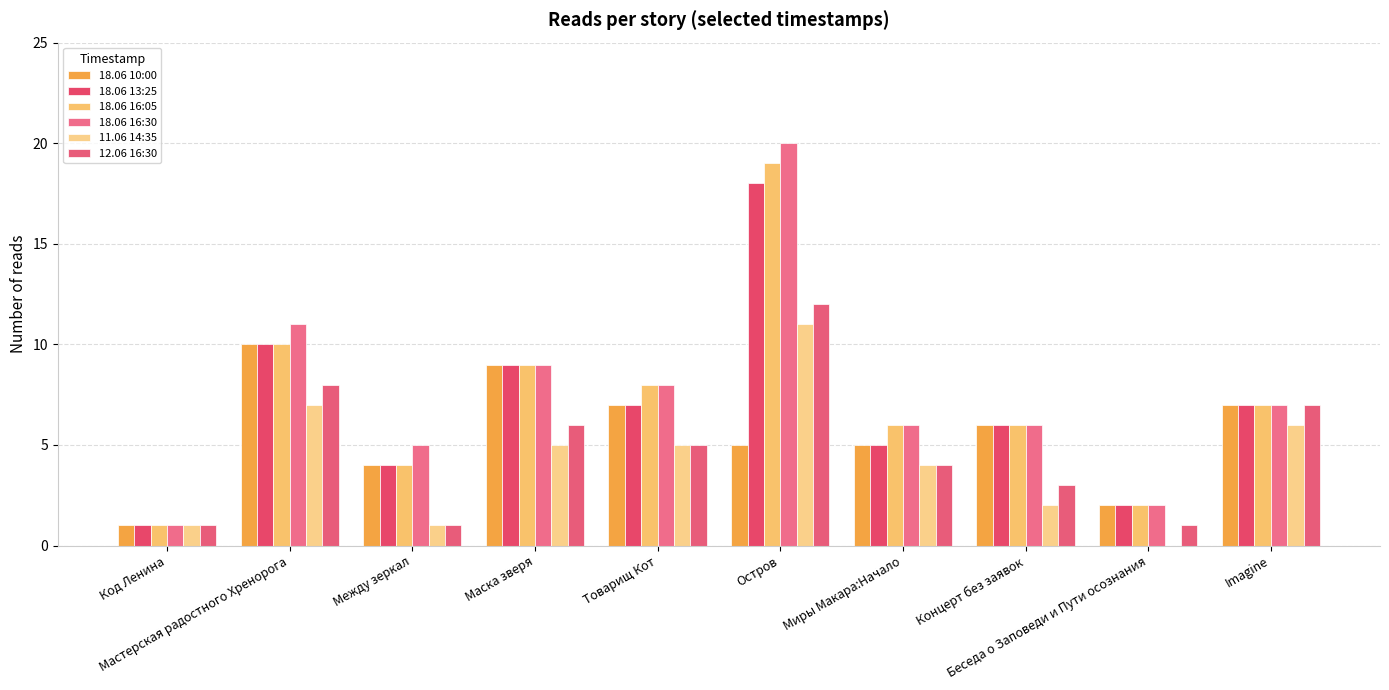

At which label does 12.06 16:30 reach its minimum?

Код Ленина